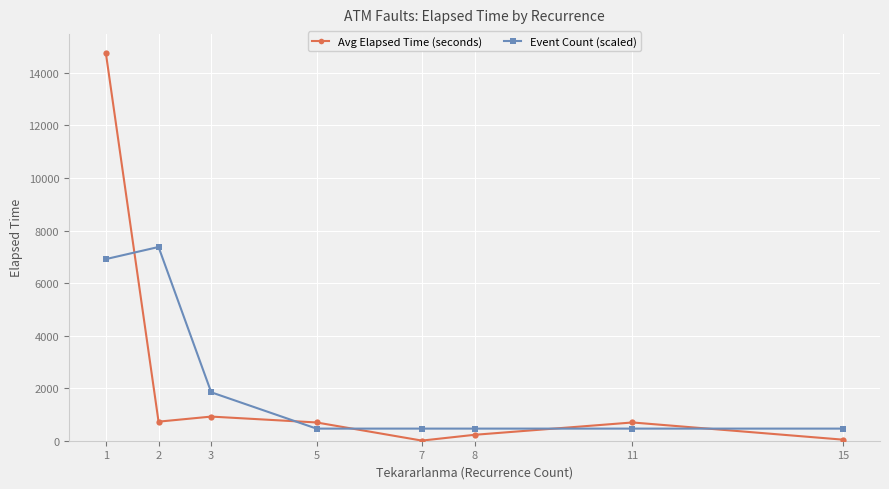

What is the average value of the Avg Elapsed Time (seconds) series?

2256.7